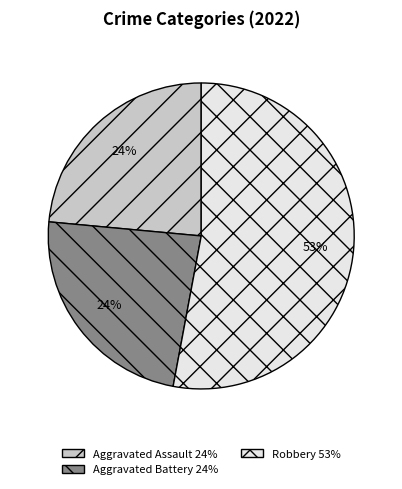

To the nearest percent, what is the average slice percentage?

33%